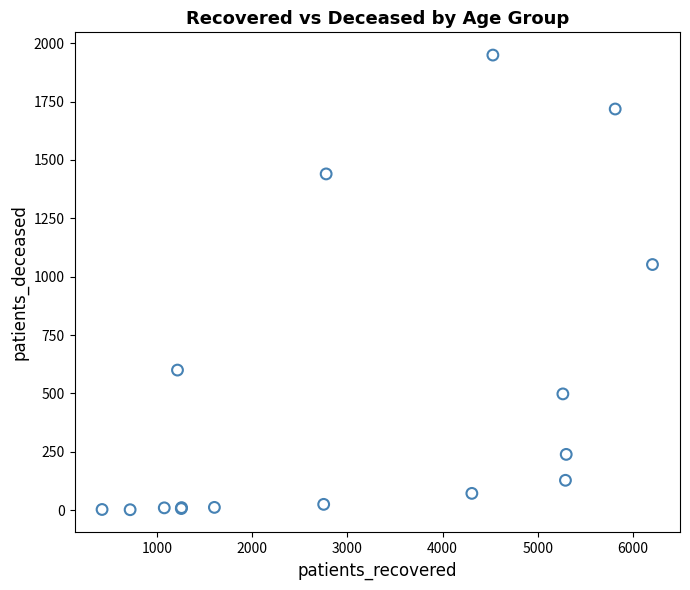

What Y value in the scatter plot is closest to 975?

1052